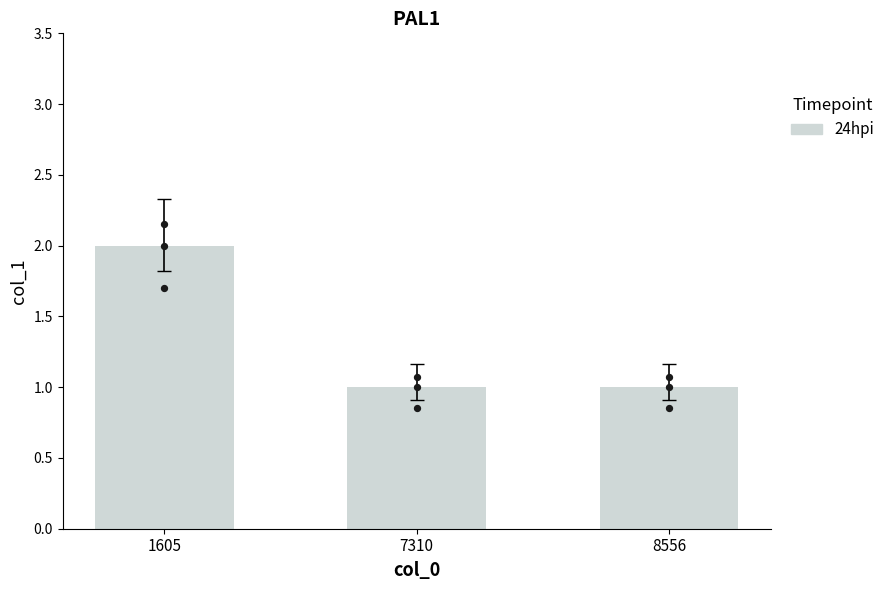

Which has a higher value, 7310 or 1605?

1605